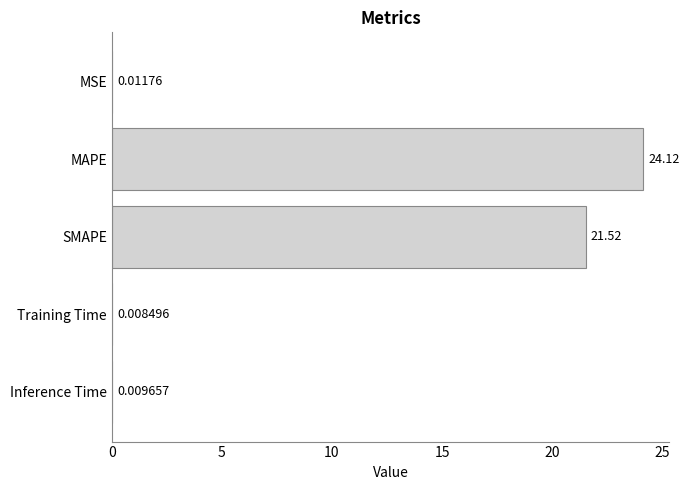

What is the sum of all values?

45.7